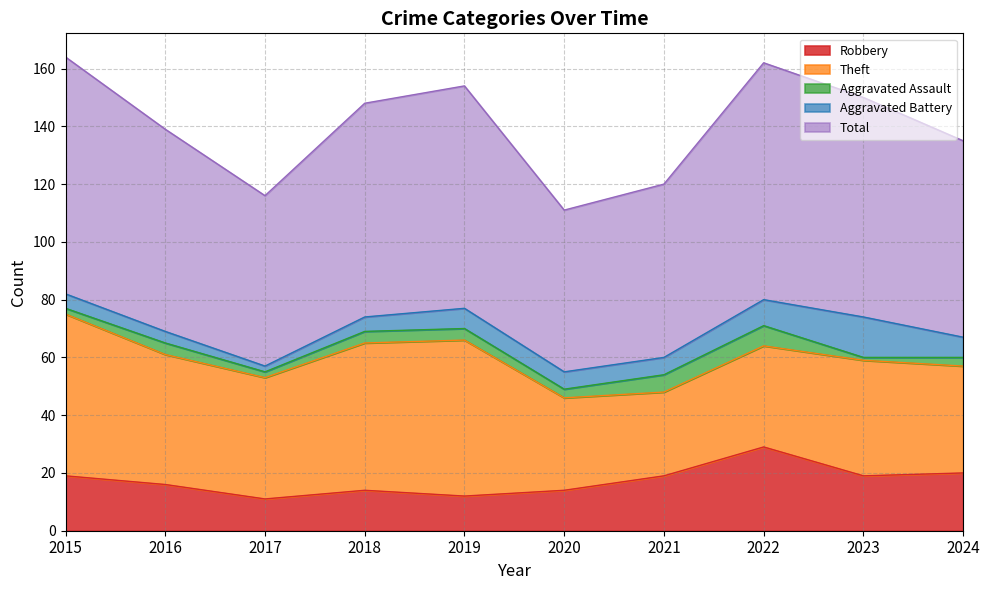

How many lines are shown in the chart?

5